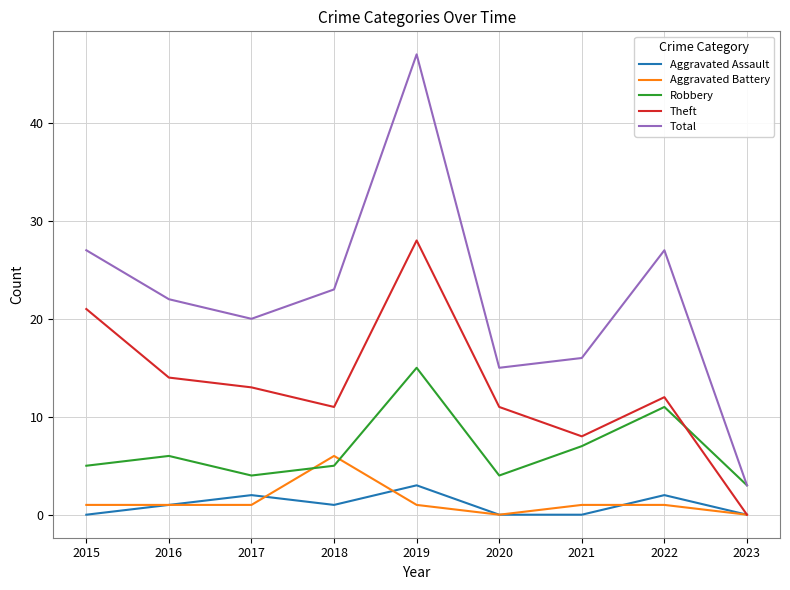

What is the sum of all Aggravated Battery values?

12